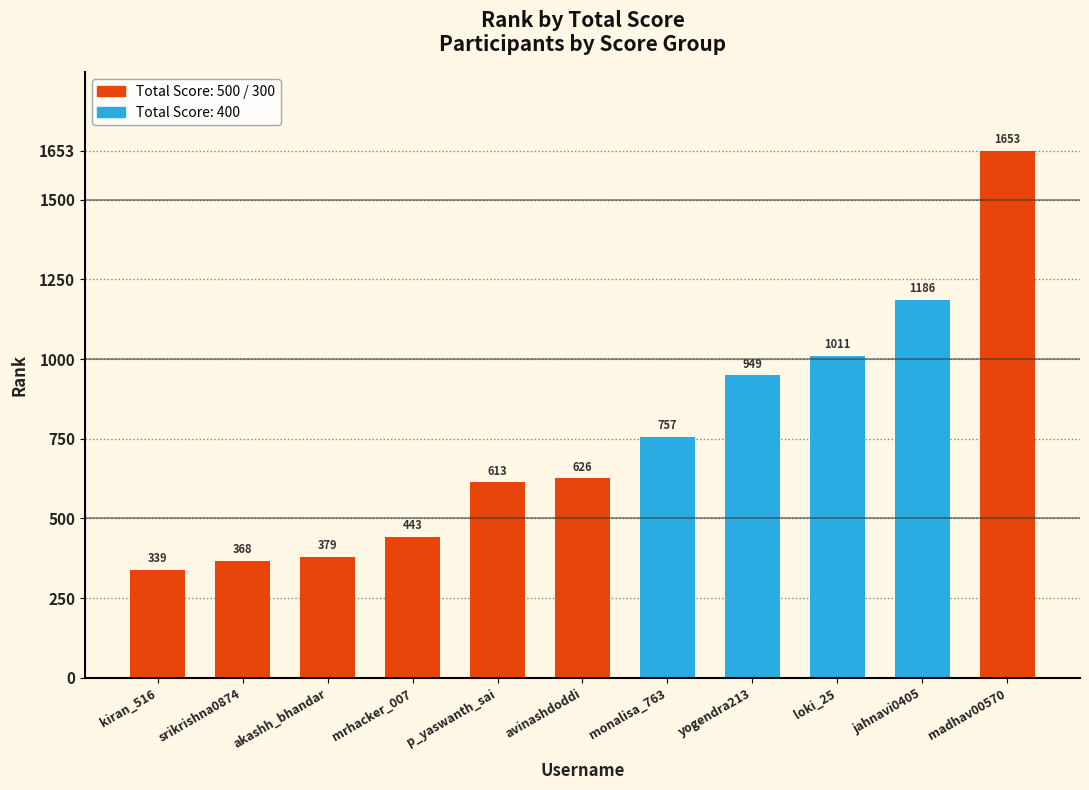

What is the greatest value displayed?

1653